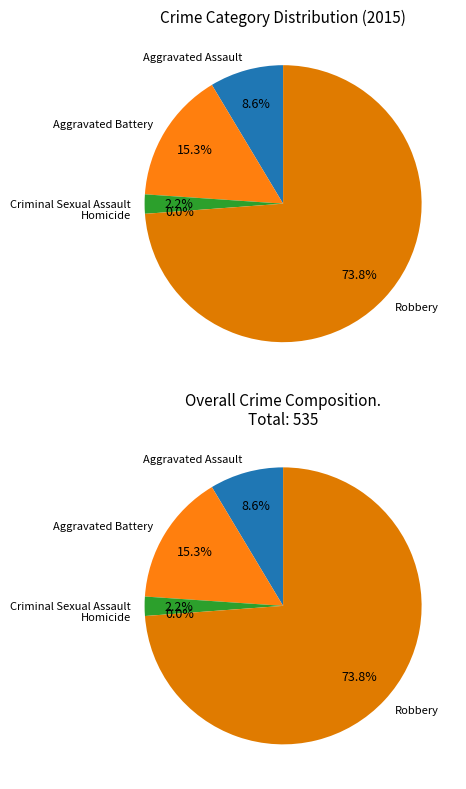

Does Aggravated Assault represent more than half of the total?

No